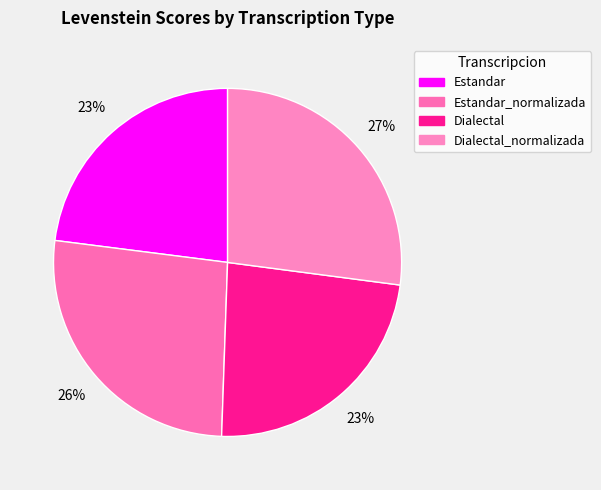

What is the smallest slice in the pie chart?

Estandar